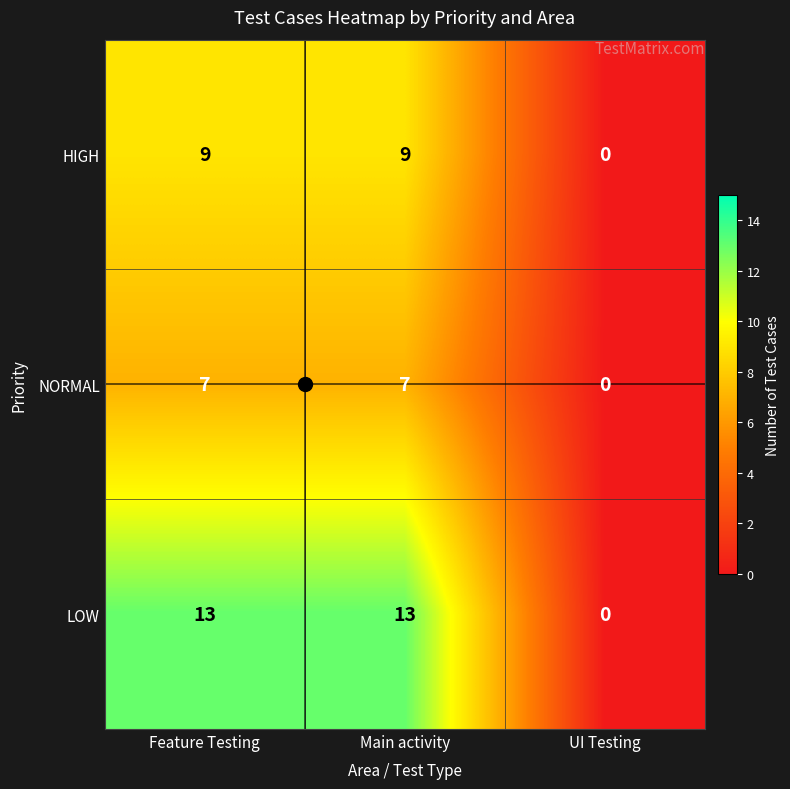

Which series has the largest range (max minus min)?

LOW